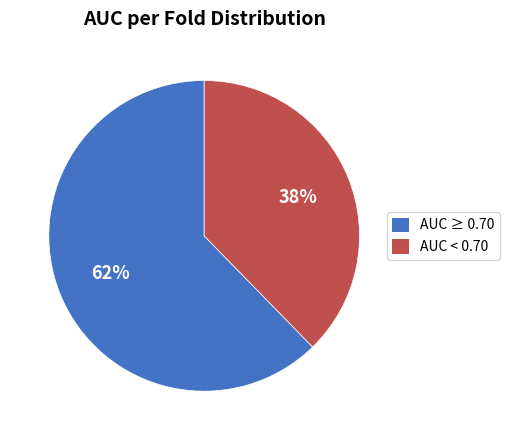

Is there a majority slice in this chart?

Yes